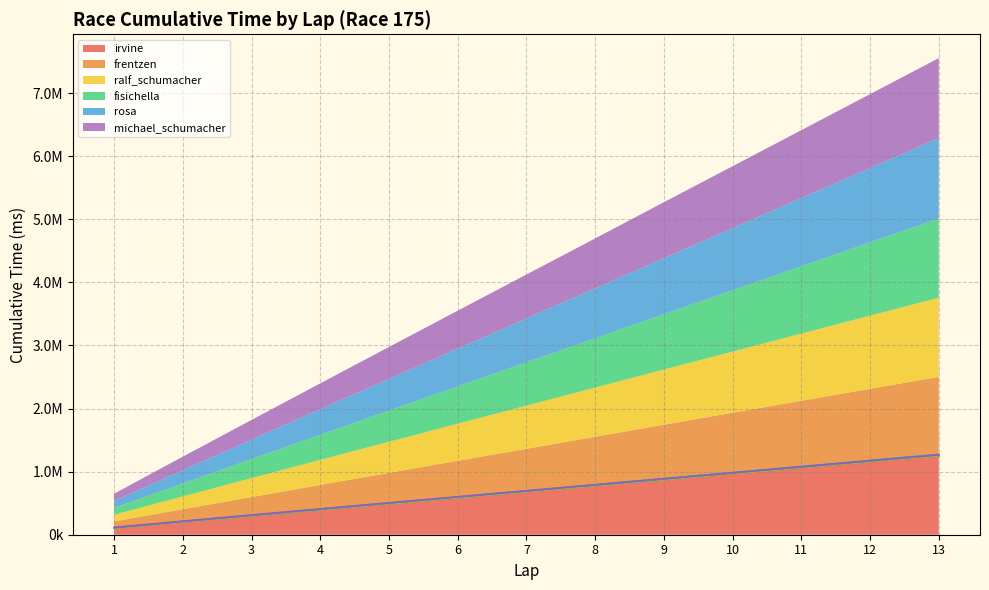

How many data points in frentzen are above 682051?

6